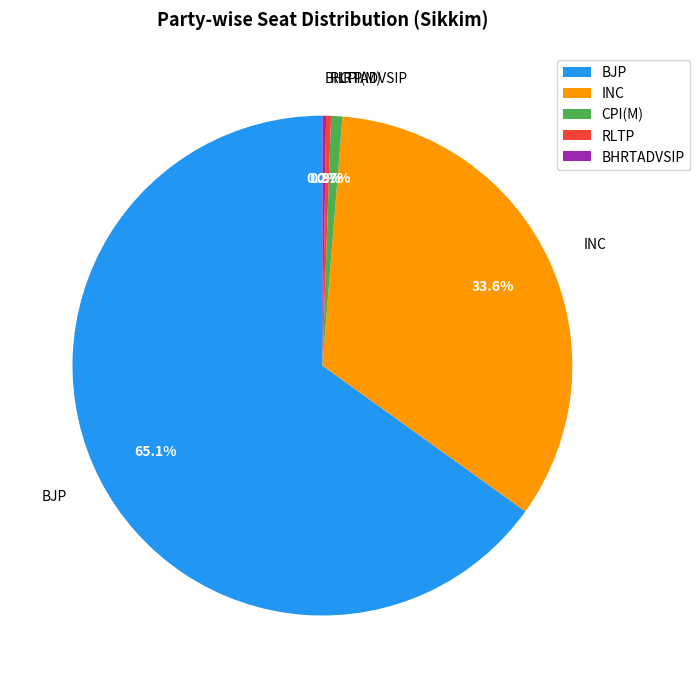

Does any single category account for the majority?

Yes